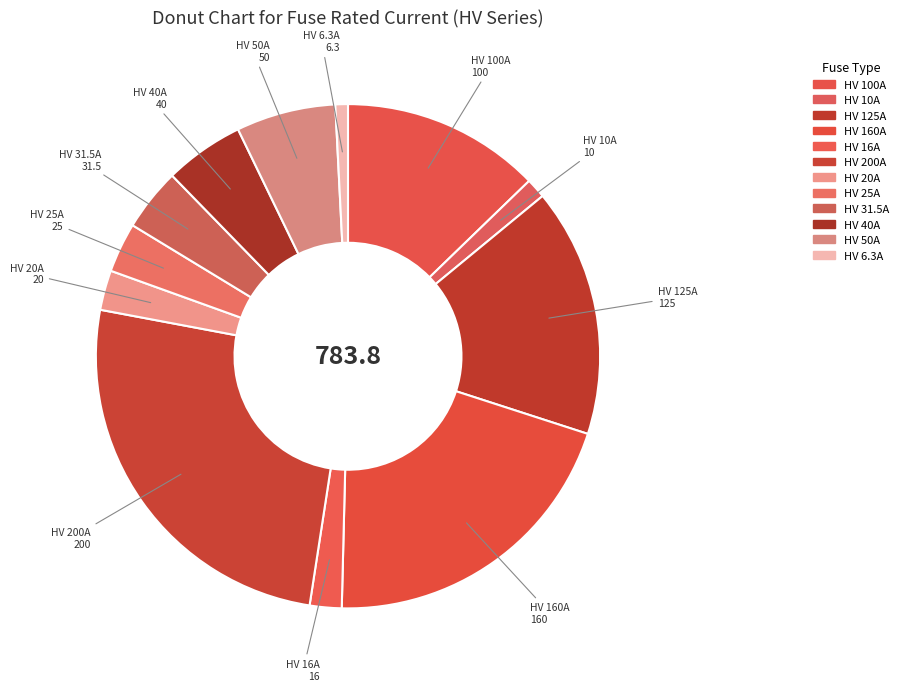

Count the number of slices in the pie.

12